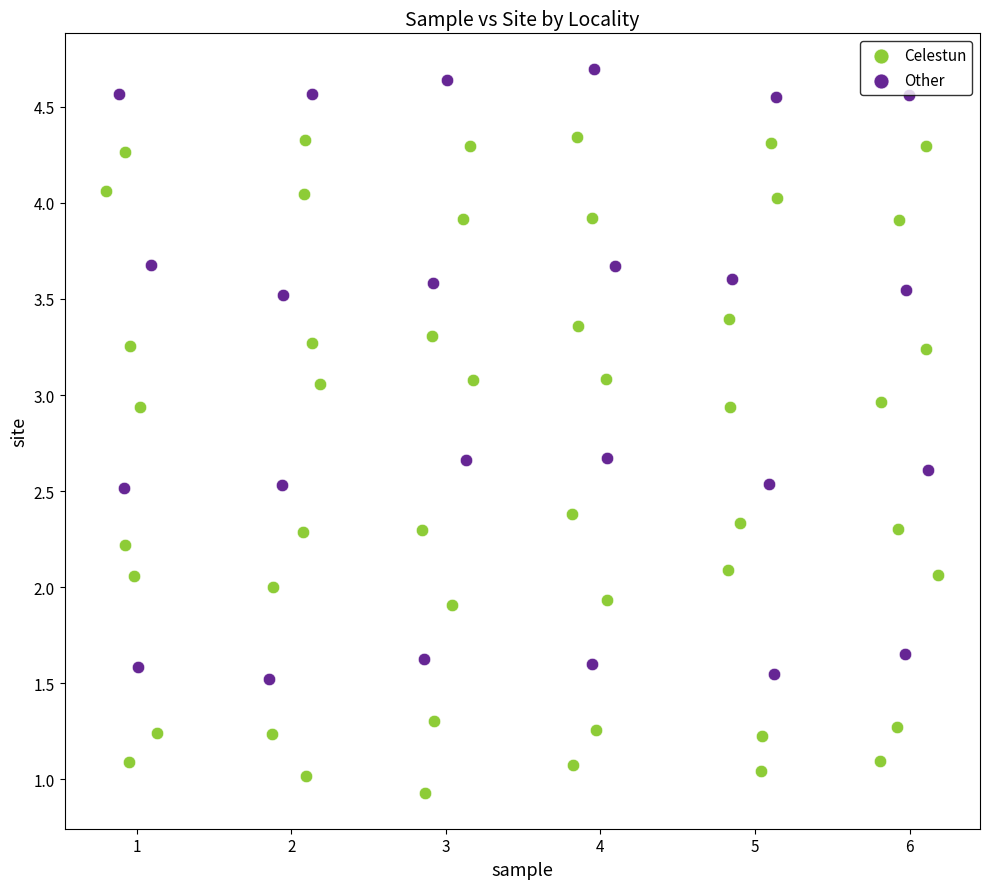

Which series has the largest Y range (max minus min)?

Celestun